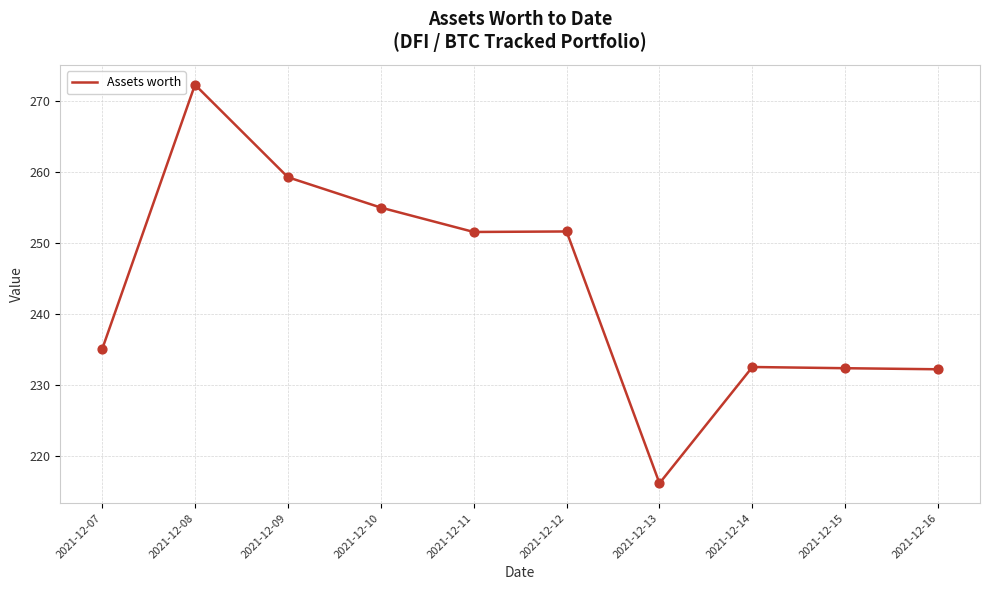

What is the change in value from 2021-12-11 to 2021-12-12?

+0.1